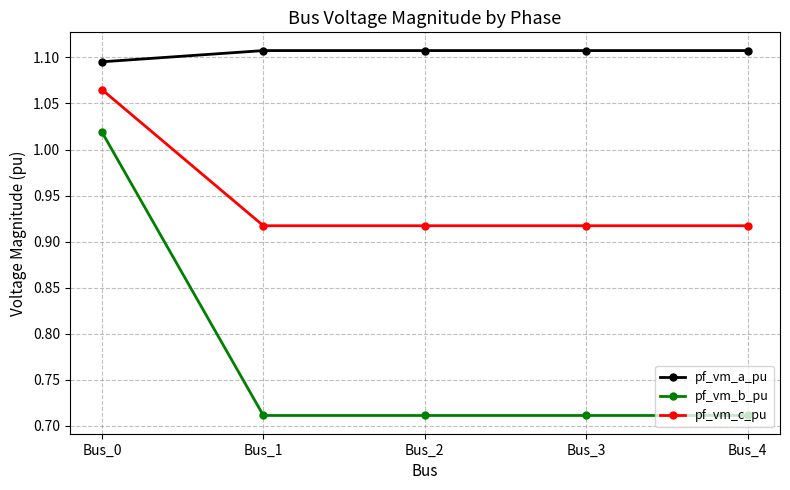

At which label is pf_vm_a_pu closest to 1?

Bus_0